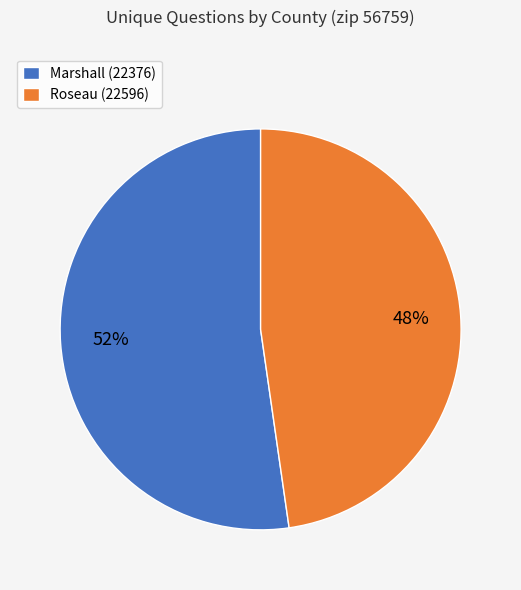

Which category has the biggest portion of the pie?

Marshall (22376)